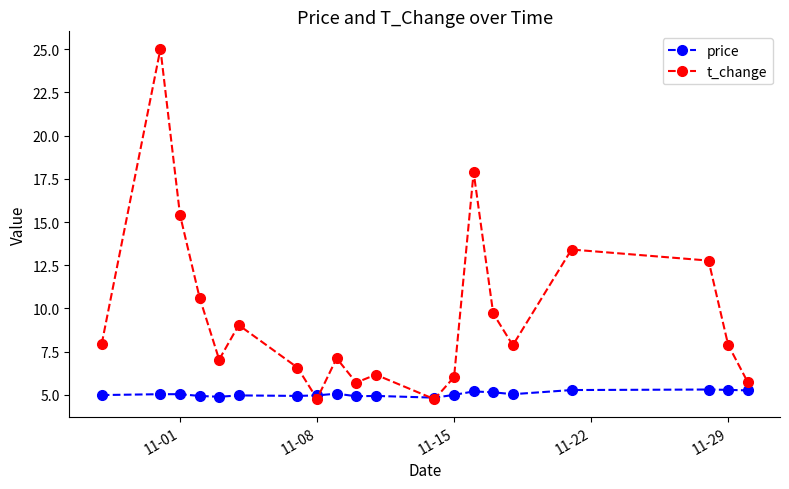

In t_change, how many points are lower than both neighbors (excluding endpoints)?

5